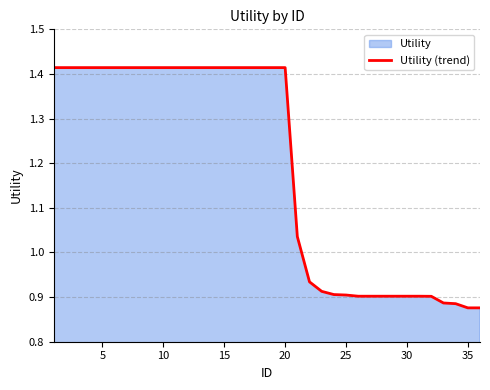

True or false: the data shows 2.4 at 20.

False